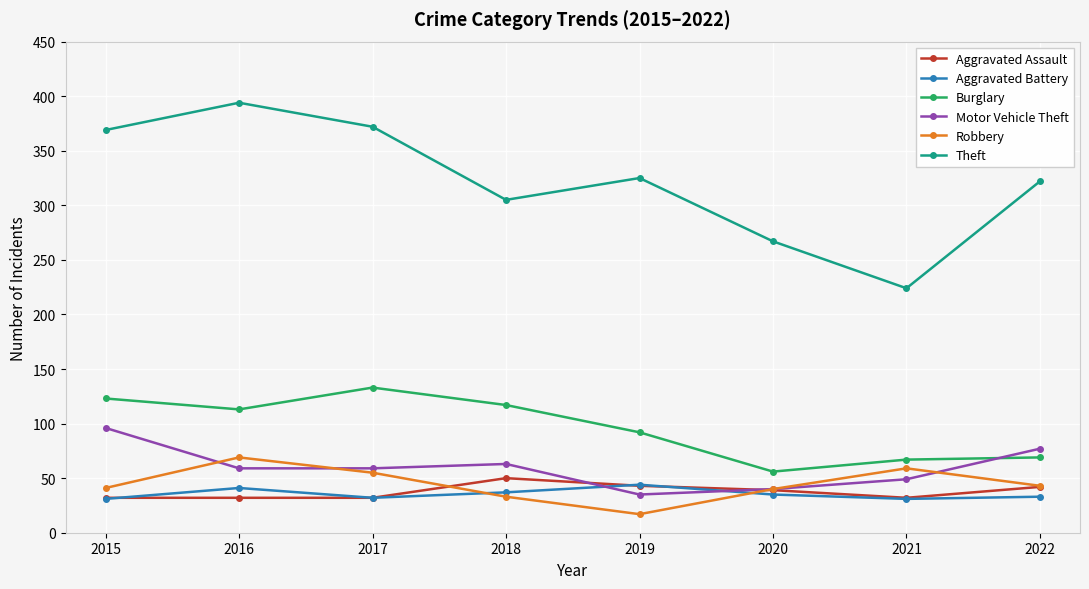

Rank the series by their maximum value, from highest to lowest.

Theft, Burglary, Motor Vehicle Theft, Robbery, Aggravated Assault, Aggravated Battery